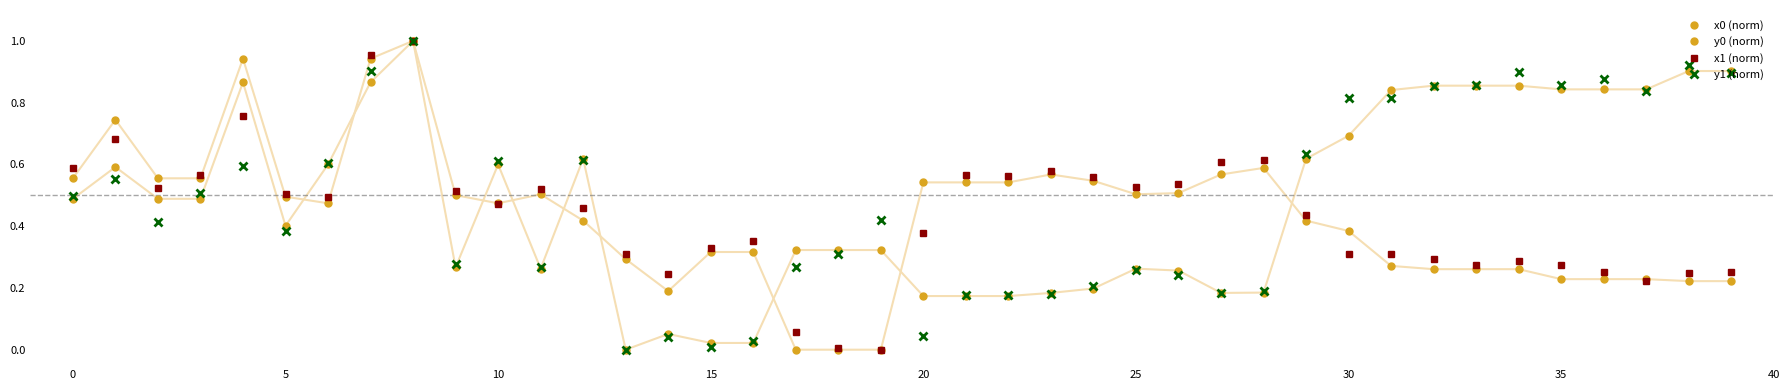

How many series are shown in this chart?

4